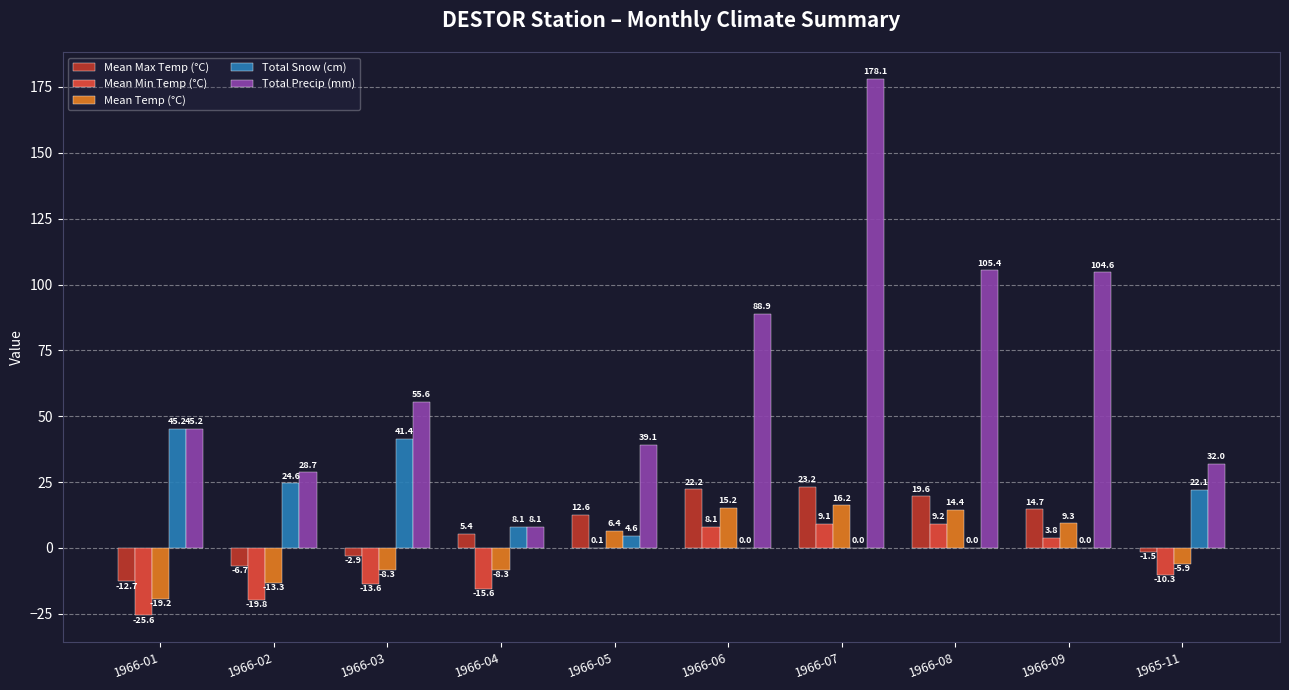

What is the greatest value displayed?

178.1